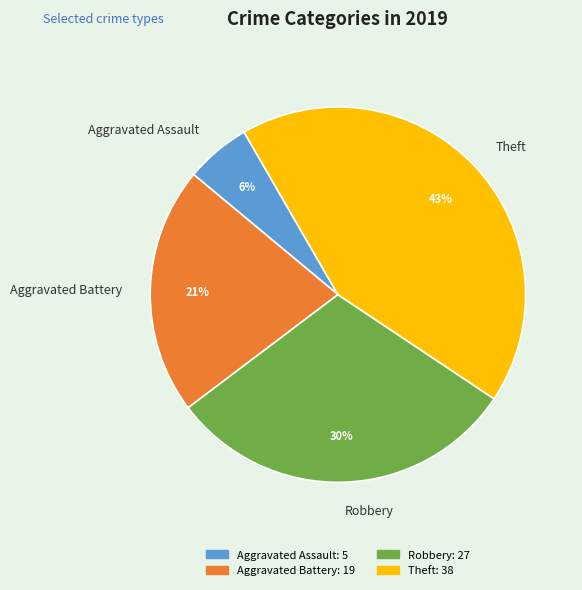

Is there any slice that represents more than half of the pie?

No